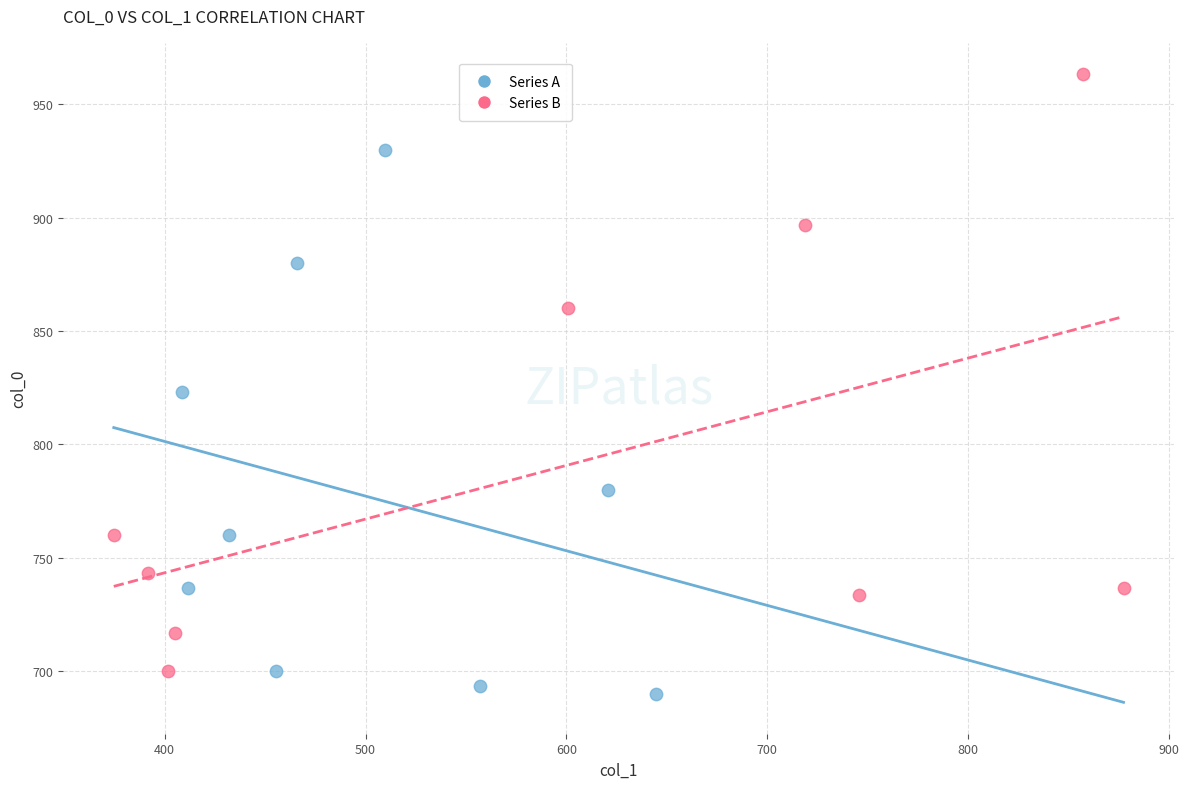

Which series has the largest Y range (max minus min)?

Series B